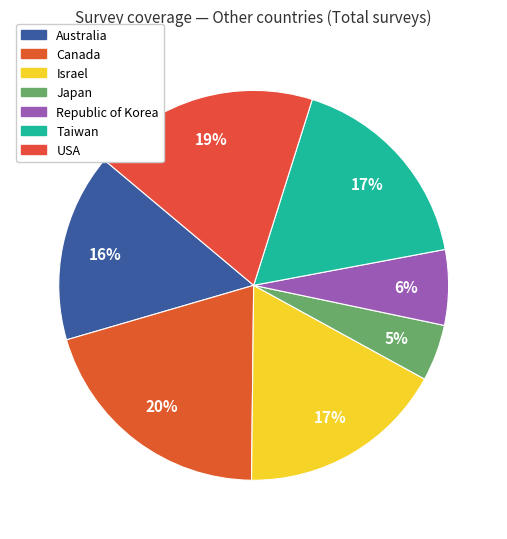

True or false: Australia accounts for 16% of the total.

True